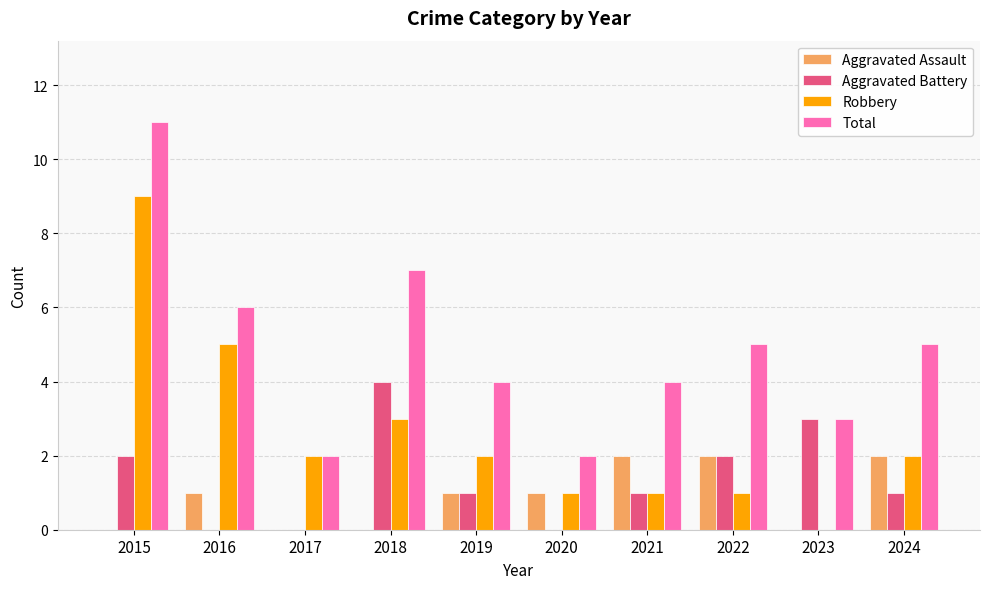

Is it true that Total equals 15 at 2015?

False